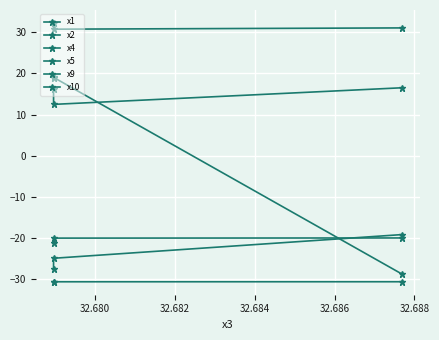

Does the chart display data point markers on the line(s)?

Yes